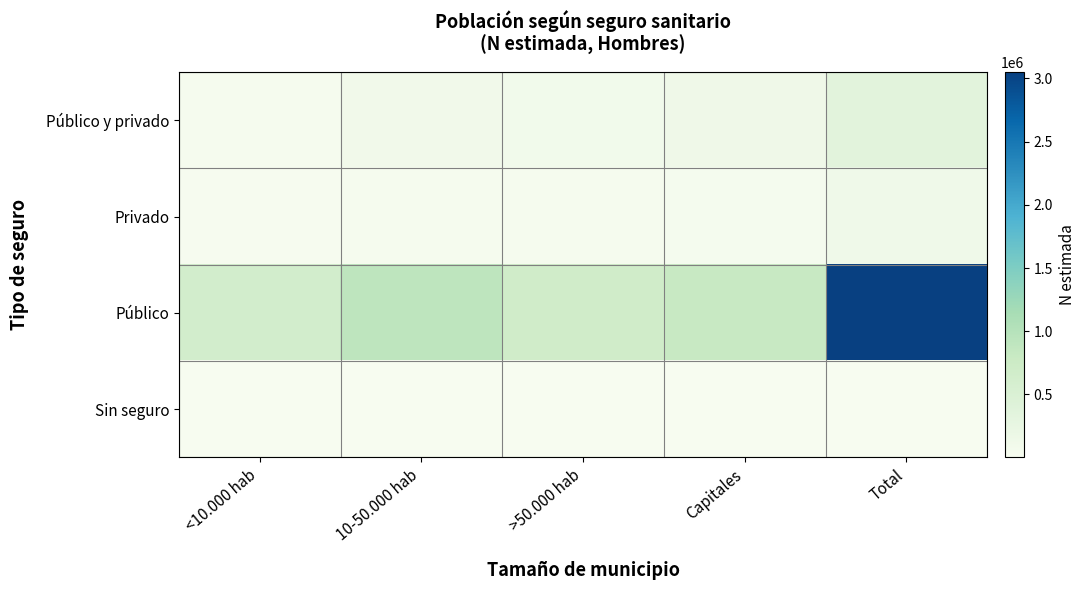

Rank the series by their maximum value, from lowest to highest.

Sin seguro, Privado, Público y privado, Público